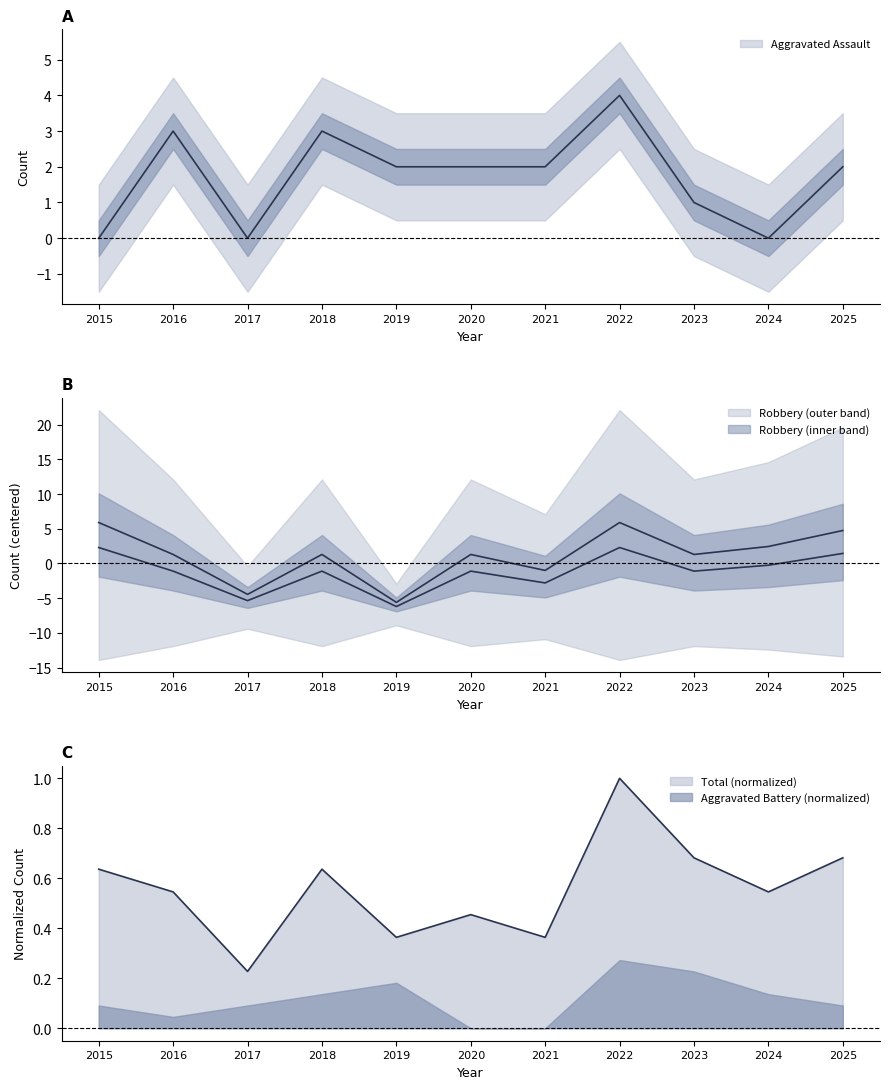

Does the chart display data point markers on the line(s)?

No